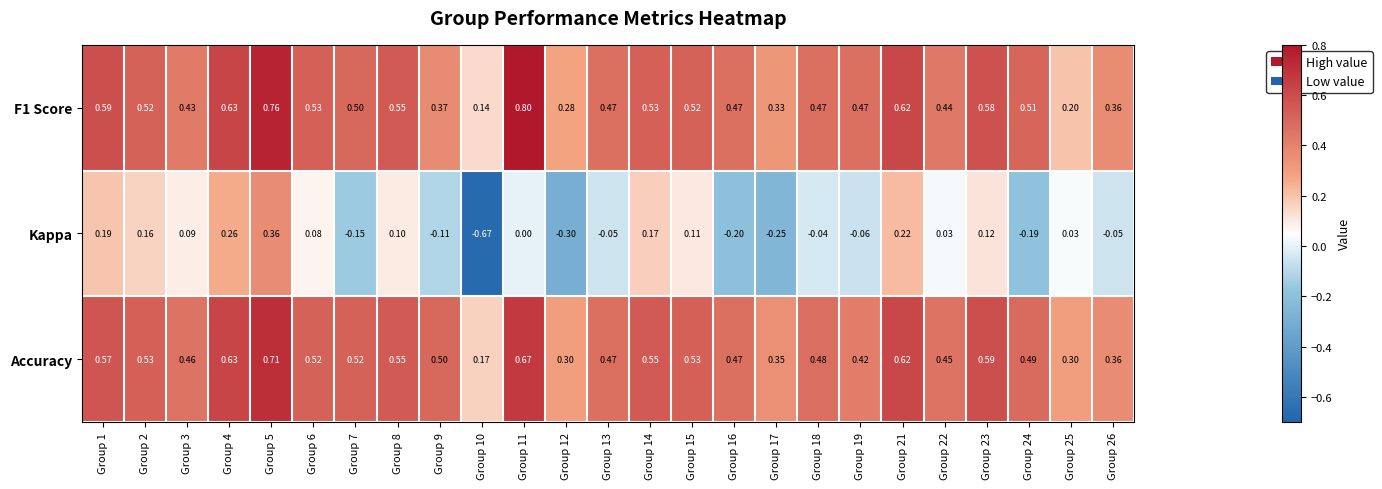

Between Group 2 and Group 19, which series saw the biggest shift?

Kappa